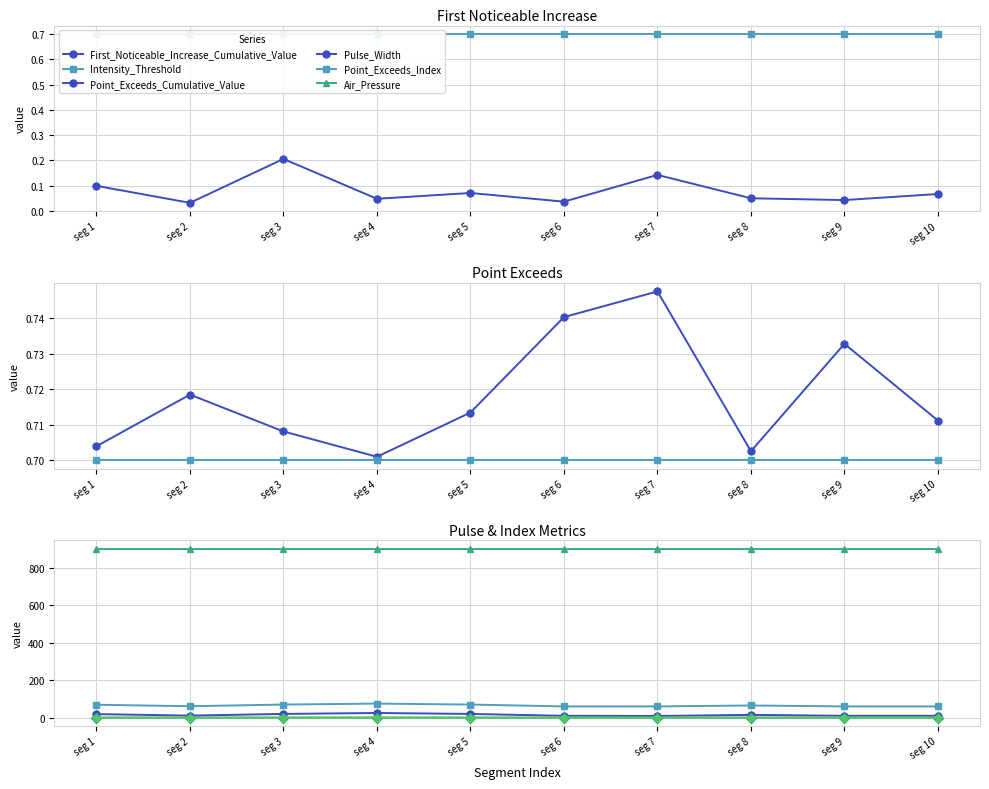

At which category is the sum across all series the highest?

seg 4